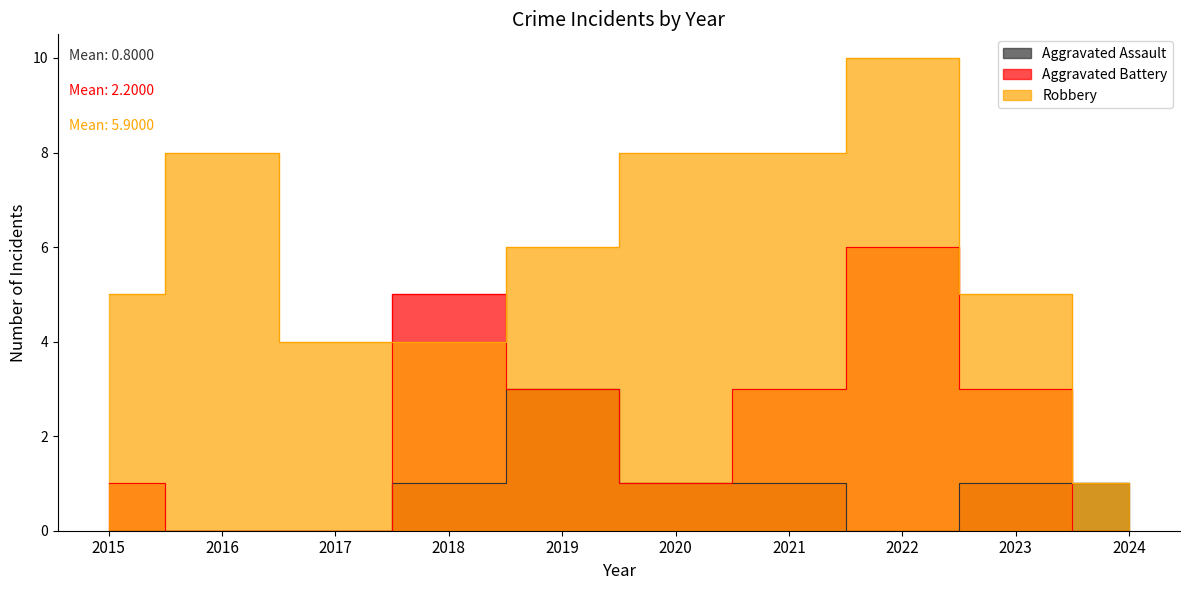

How many data points in Aggravated Assault are less than 1?

4